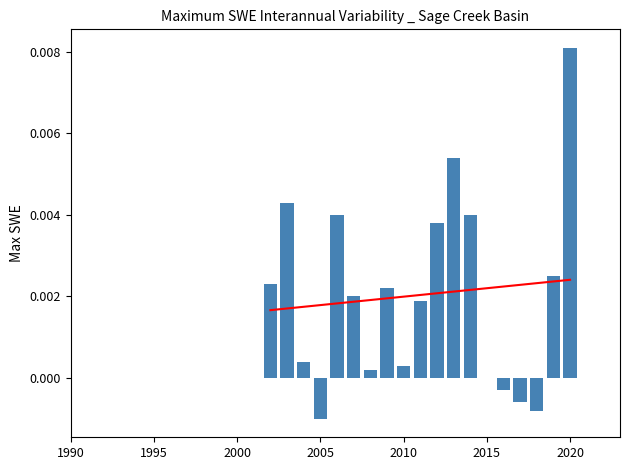

Where is the data nearest to the value 0?

2015